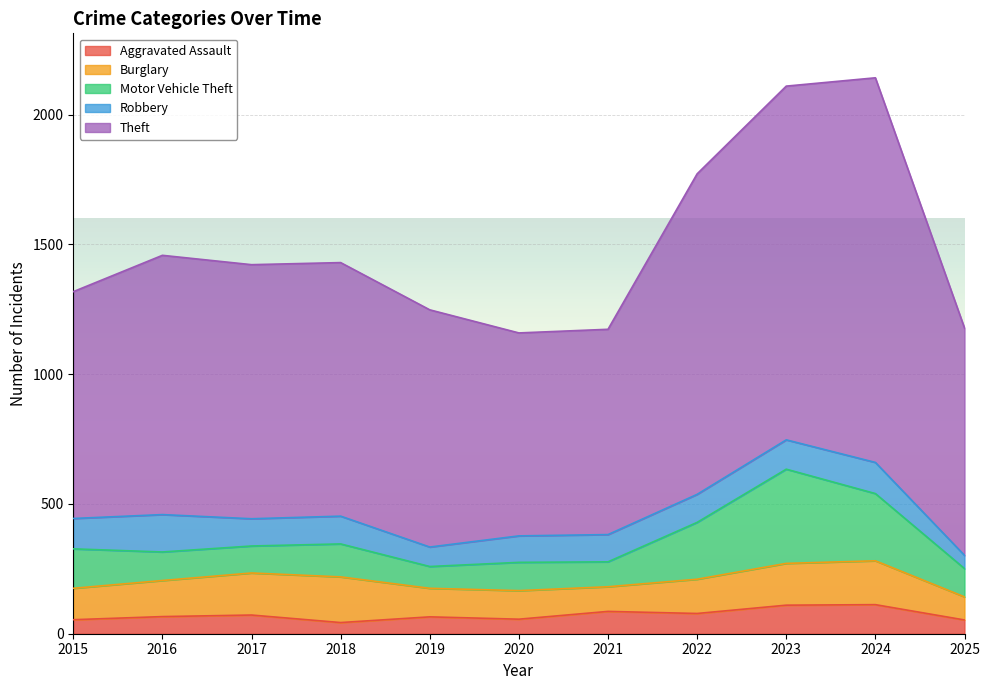

What is the smallest value displayed?

43